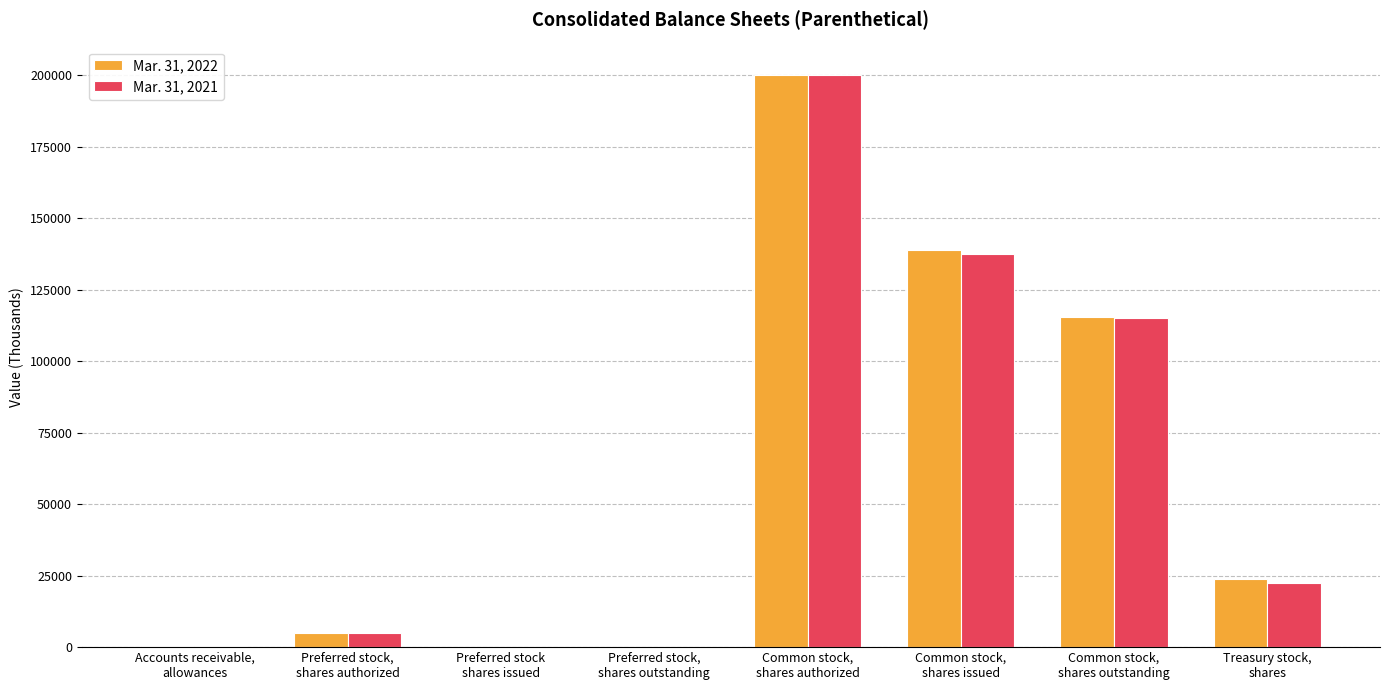

What is the average value of the Mar. 31, 2021 series?

60065